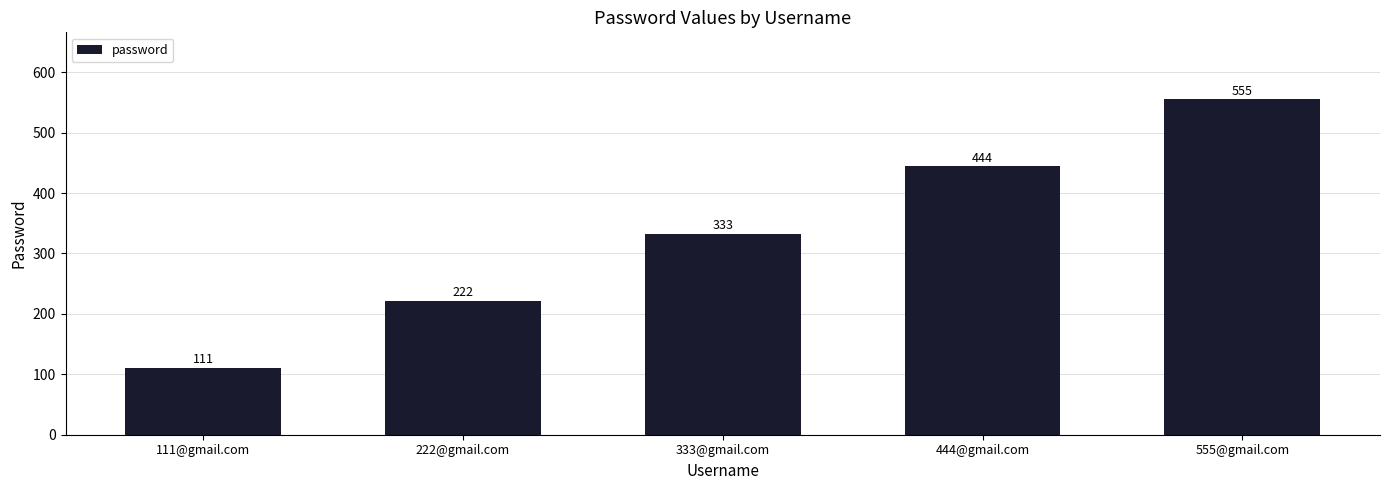

At which label is the value closest to 333?

333@gmail.com